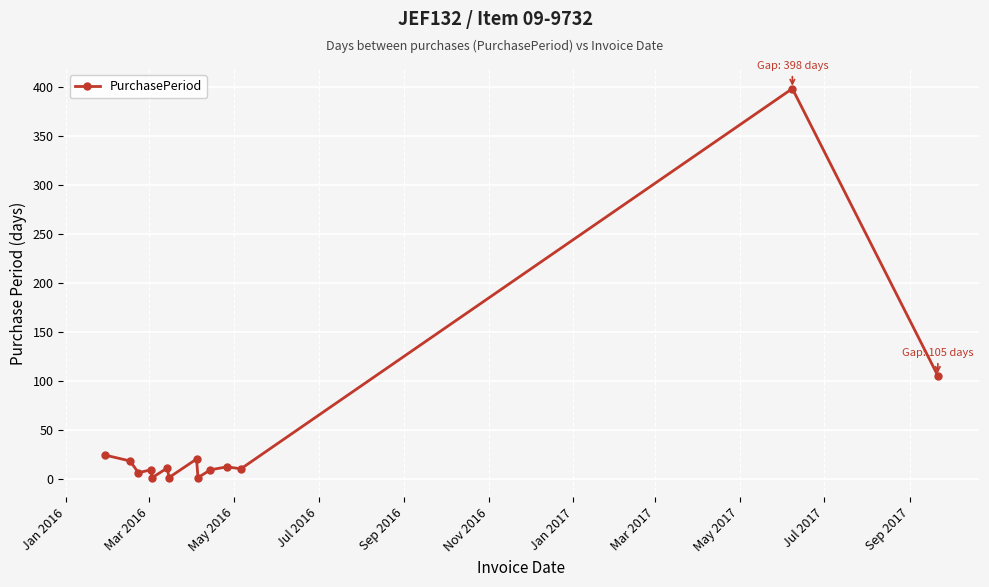

True or false: there are more than 0 points higher than both neighbors.

True